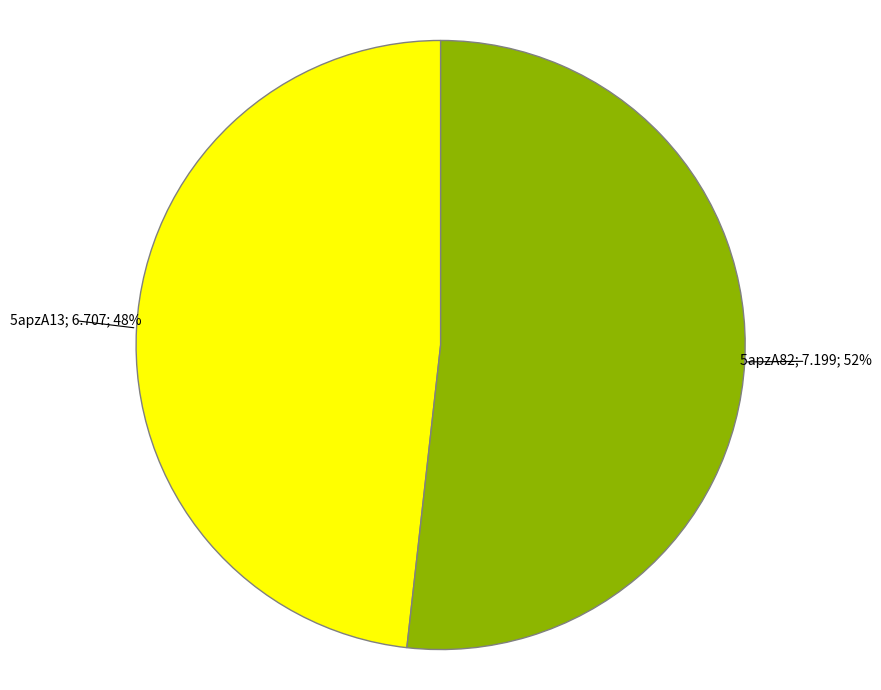

Is there a majority slice in this chart?

Yes